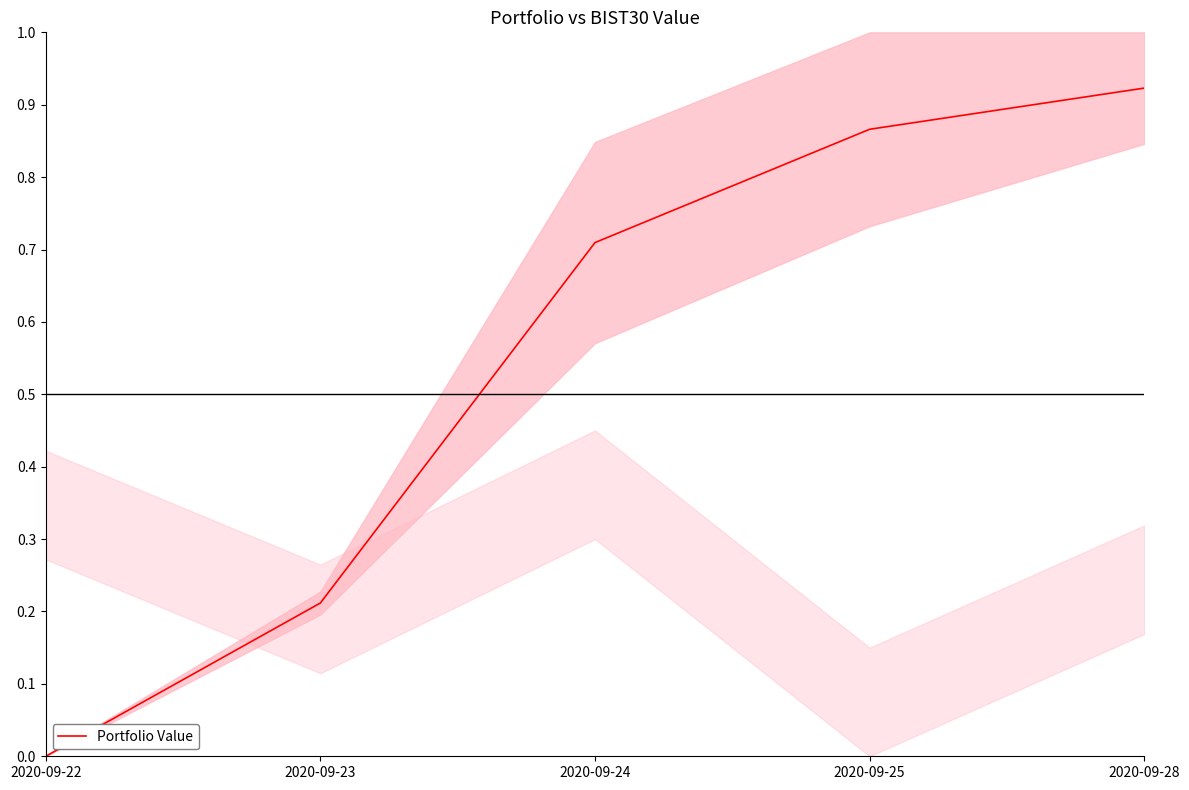

What is the difference between the values at 2020-09-25 and 2020-09-23?

0.7